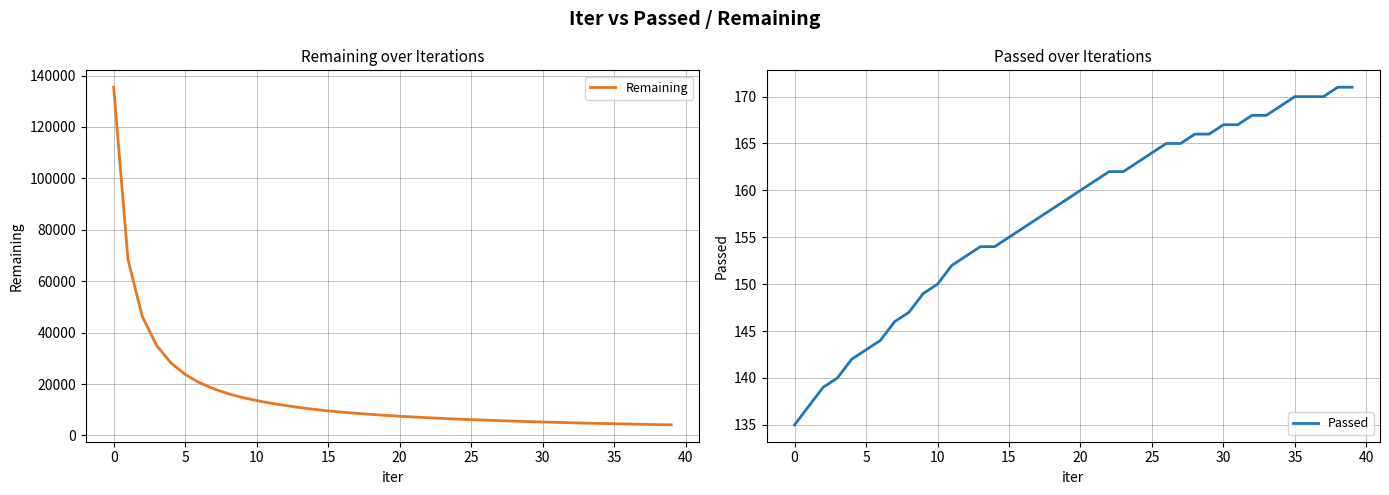

Does the chart have visible grid lines?

Yes